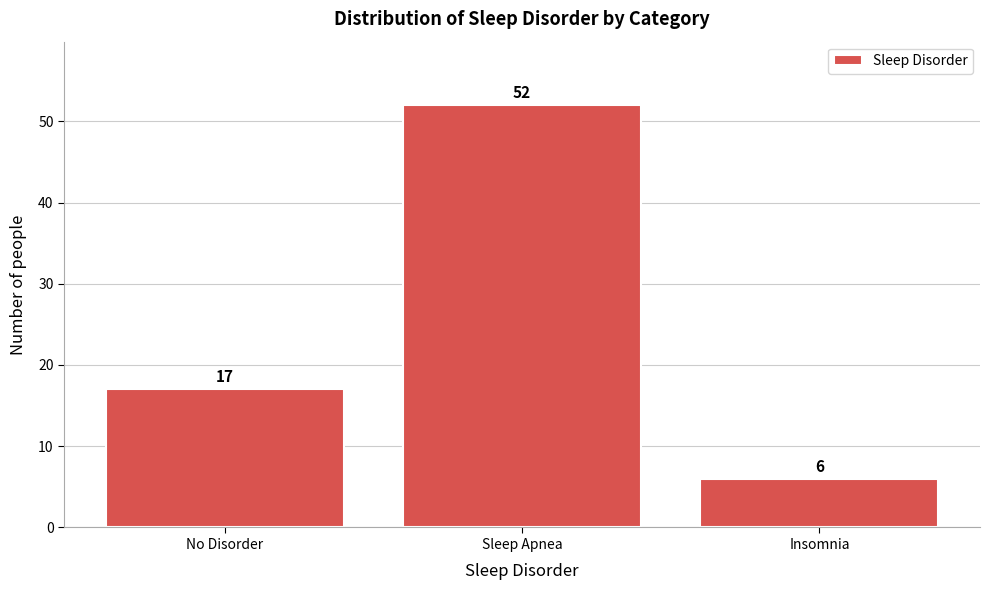

Reading left to right, extract all data points from this chart.

No Disorder=17	Sleep Apnea=52	Insomnia=6